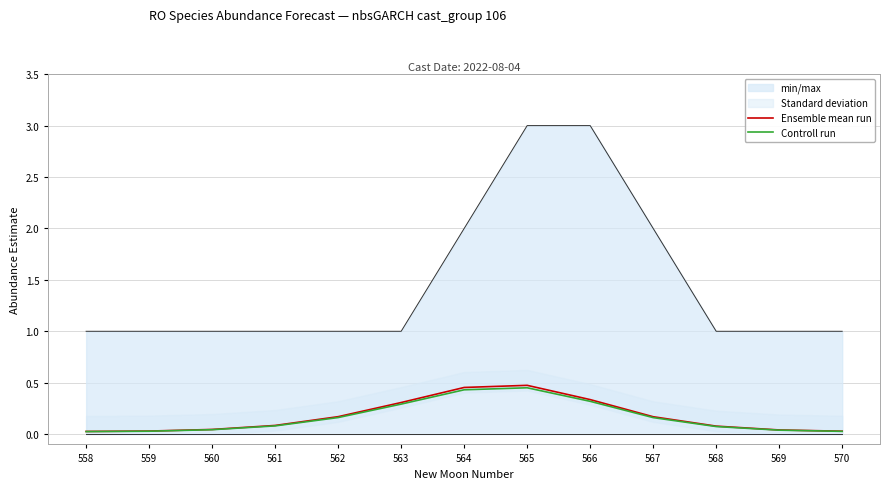

List the labels in order of Ensemble mean run value, largest first.

565, 564, 566, 563, 562, 567, 561, 568, 560, 569, 559, 570, 558